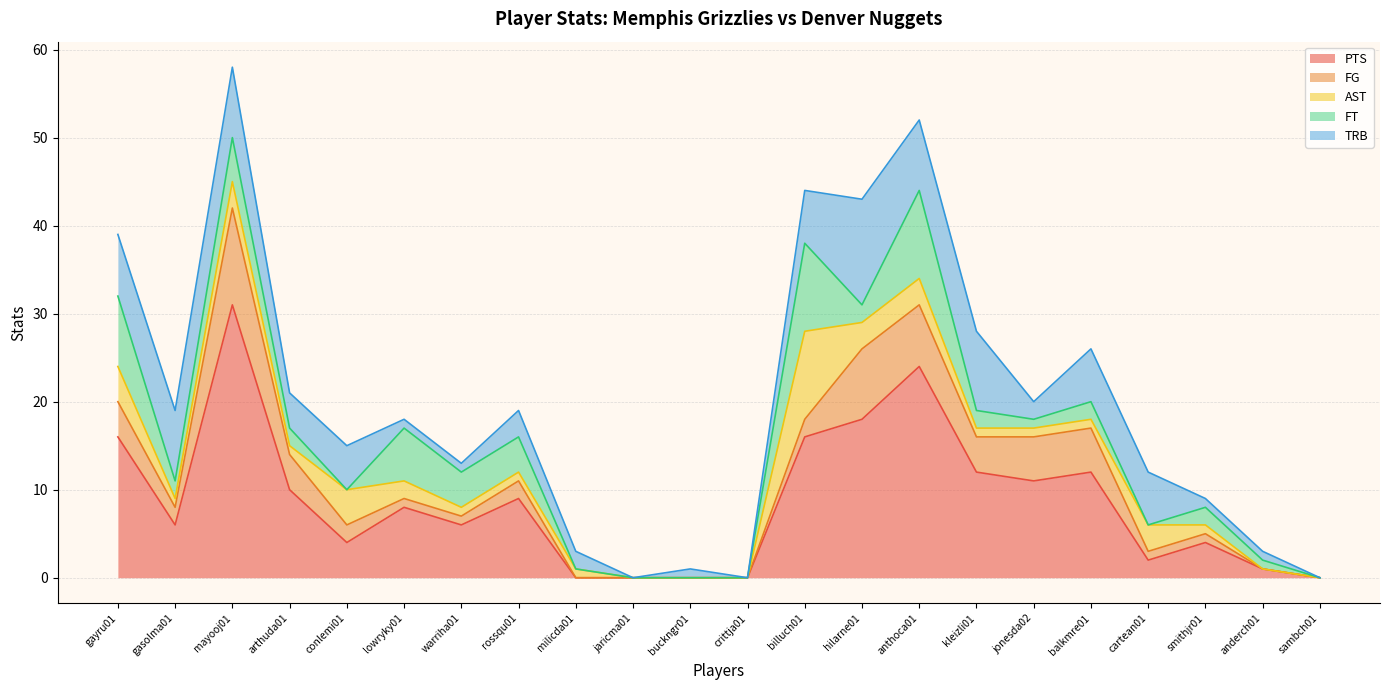

Reading left to right, what are all the values shown in this chart?

PTS: 16	6	31	10	4	8	6	9	0	0	0	0	16	18	24	12	11	12	2	4	1	0
FG: 4	2	11	4	2	1	1	2	0	0	0	0	2	8	7	4	5	5	1	1	0	0
AST: 4	1	3	1	4	2	1	1	1	0	0	0	10	3	3	1	1	1	3	1	0	0
FT: 8	2	5	2	0	6	4	4	0	0	0	0	10	2	10	2	1	2	0	2	1	0
TRB: 7	8	8	4	5	1	1	3	2	0	1	0	6	12	8	9	2	6	6	1	1	0